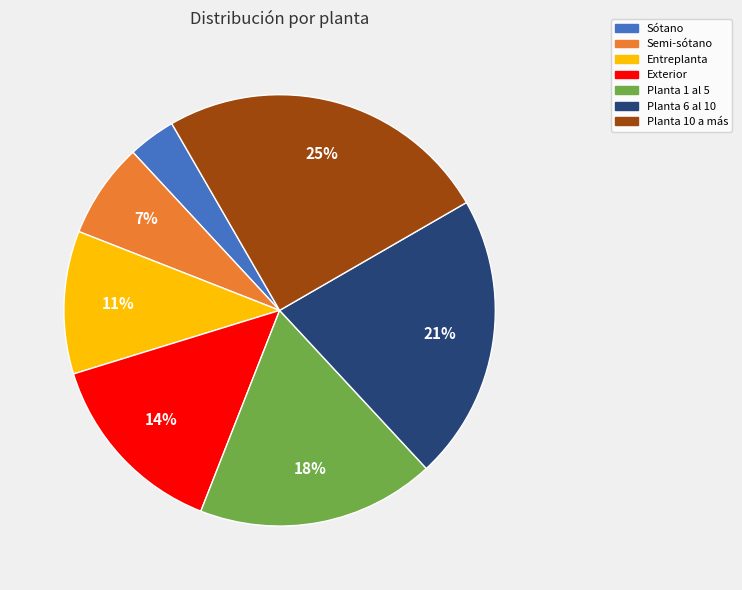

To the nearest percent, what percentage of the pie is Sótano?

4%